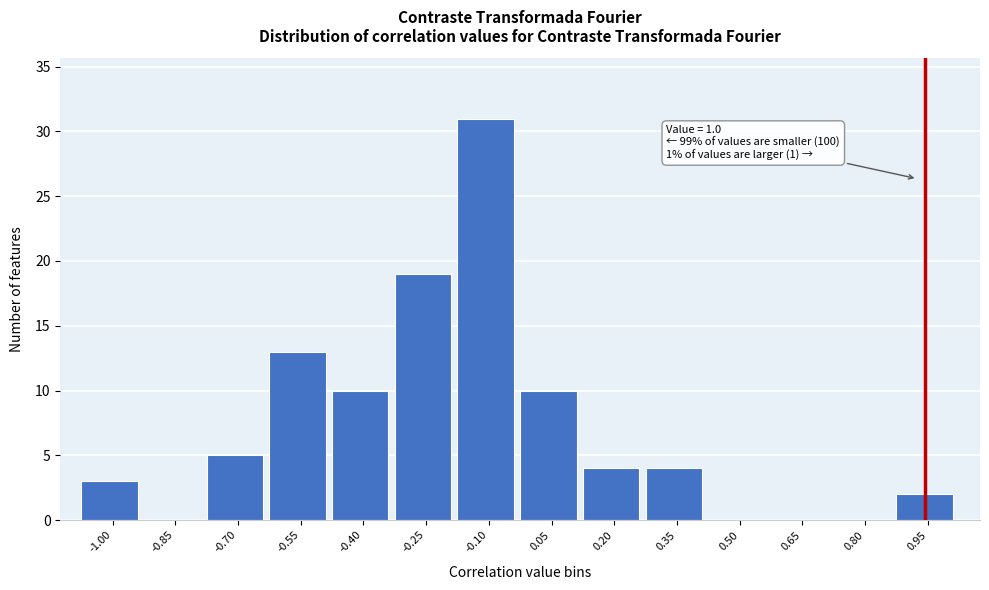

Reading right to left, what are all the values shown in this chart?

0.95=2	0.80=0	0.65=0	0.50=0	0.35=4	0.20=4	0.05=10	-0.10=31	-0.25=19	-0.40=10	-0.55=13	-0.70=5	-0.85=0	-1.00=3